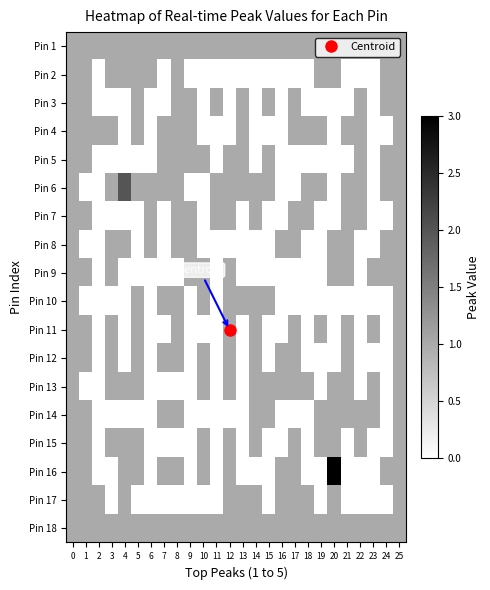

What is the total value across all series at 25?

18